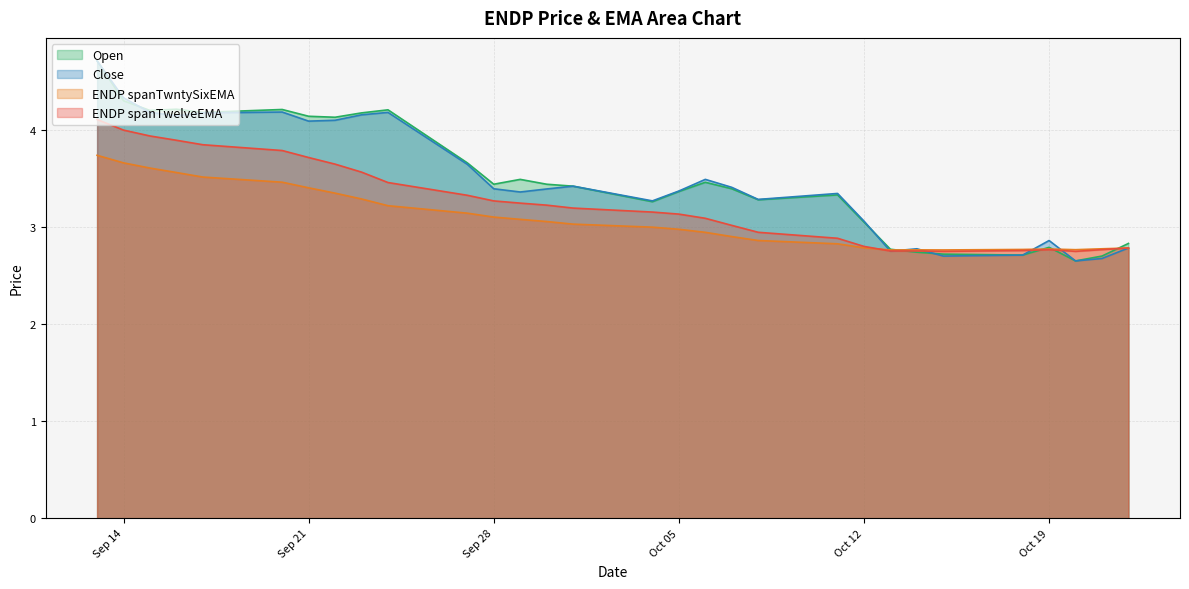

Is the value of ENDP spanTwelveEMA at 2021-10-06 greater than the value of Close at 2021-10-01?

No